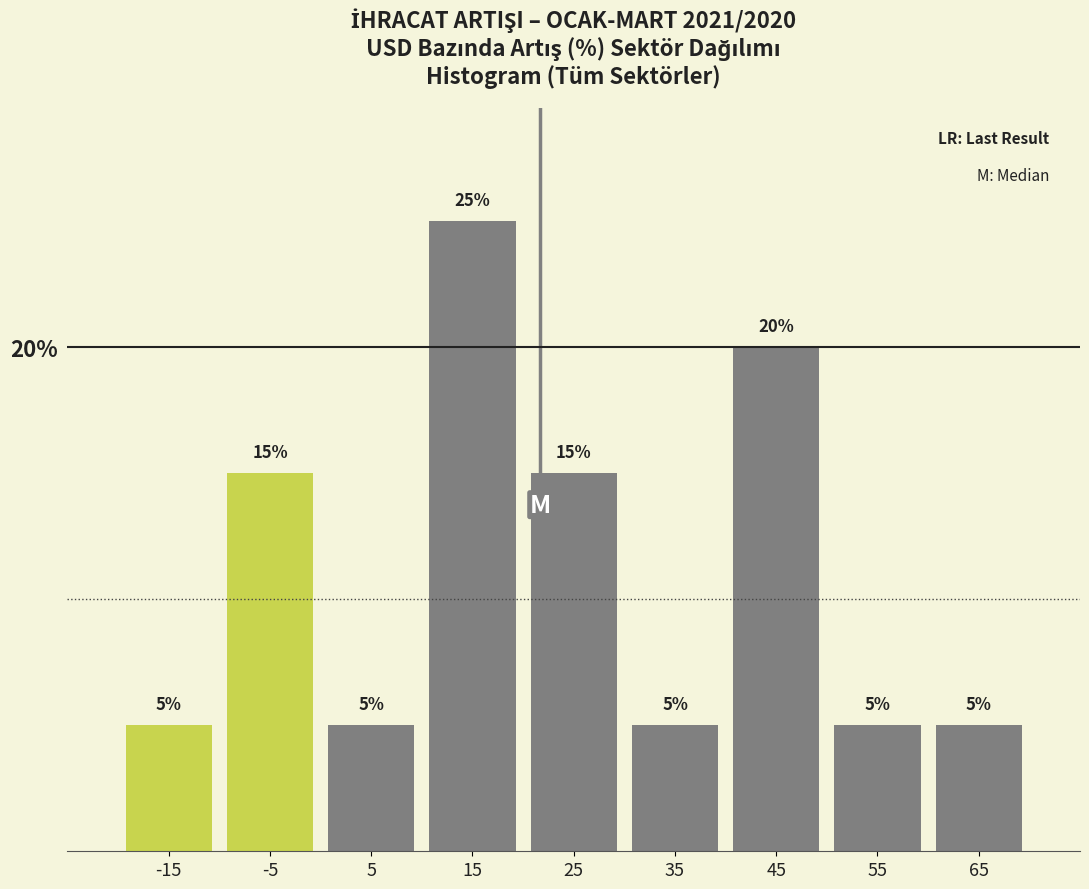

Which range on the x-axis has the tallest bar?

10 to 20